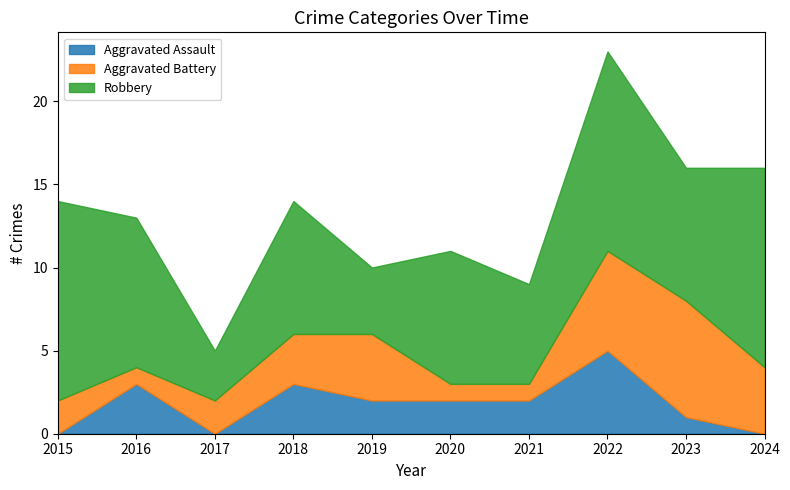

At which label is Aggravated Battery closest to 4?

2019